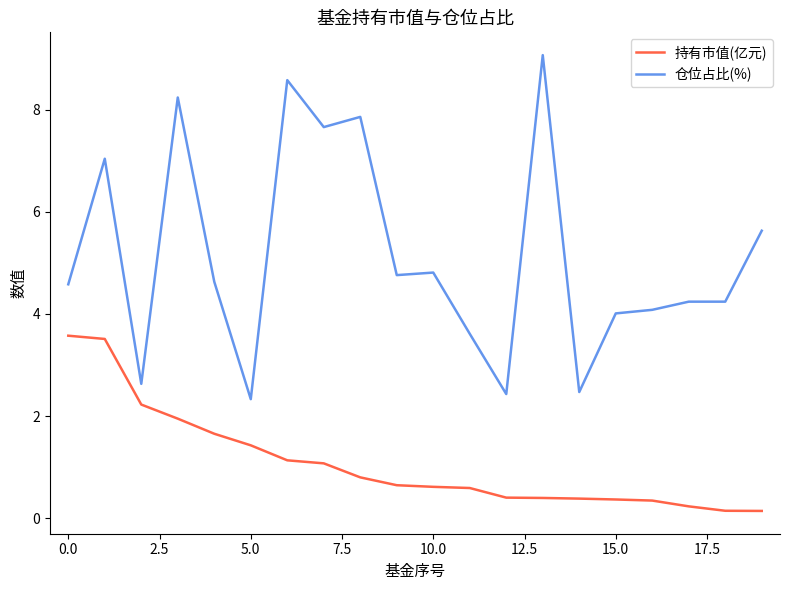

Which series has the largest total across all categories?

仓位占比(%)